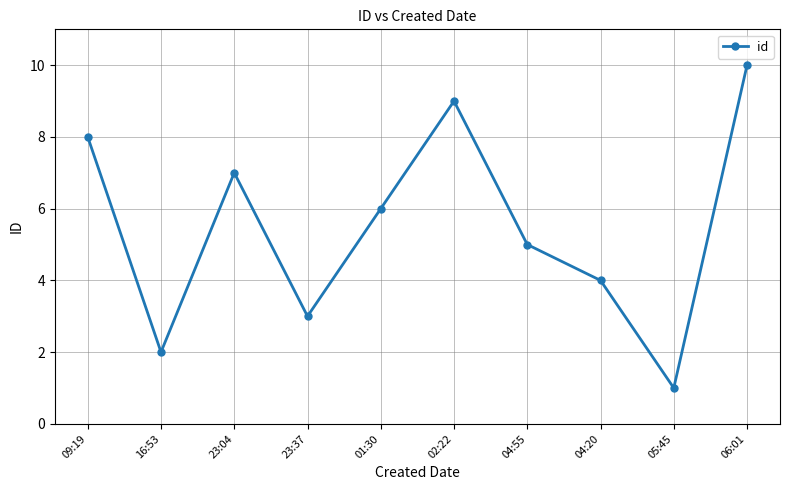

Is it true that the value at 04:20 is 4?

True